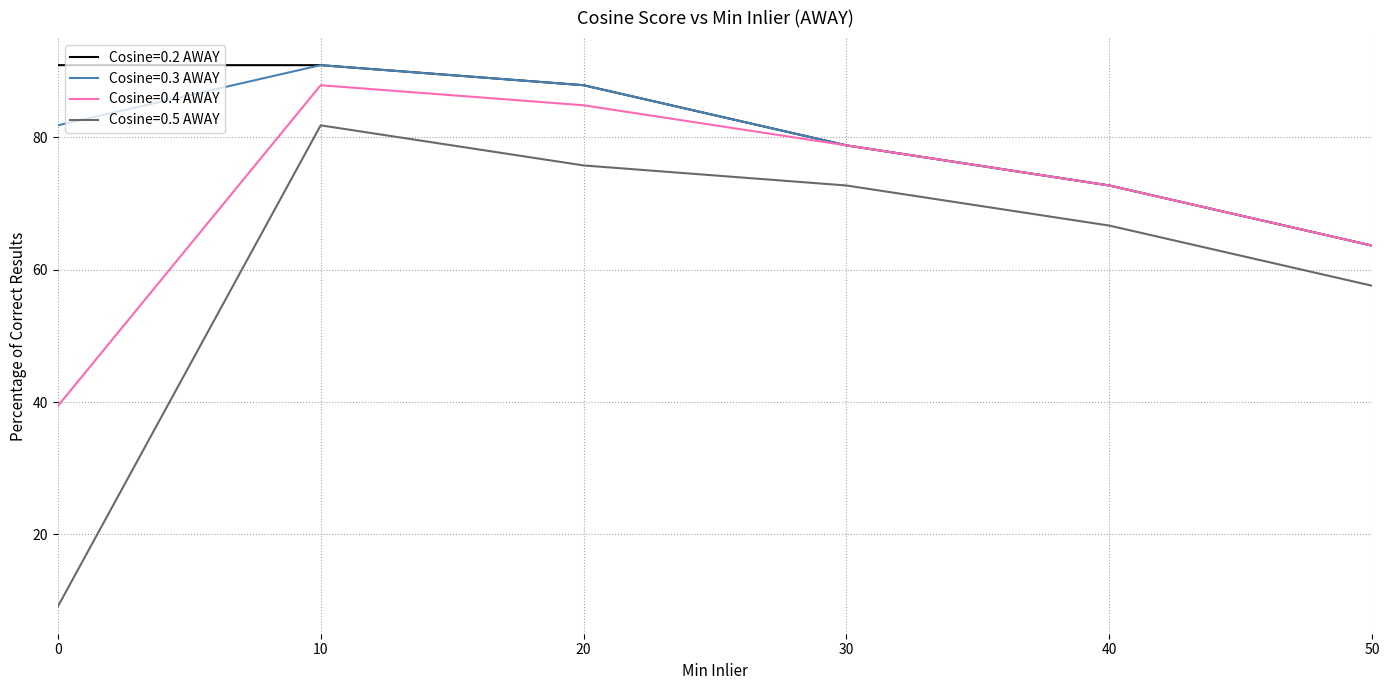

Reading right to left, list all the values displayed in this chart.

Cosine=0.2 AWAY: 63.6	72.7	78.8	87.9	90.9	90.9
Cosine=0.3 AWAY: 63.6	72.7	78.8	87.9	90.9	81.8
Cosine=0.4 AWAY: 63.6	72.7	78.8	84.8	87.9	39.4
Cosine=0.5 AWAY: 57.6	66.7	72.7	75.8	81.8	9.1